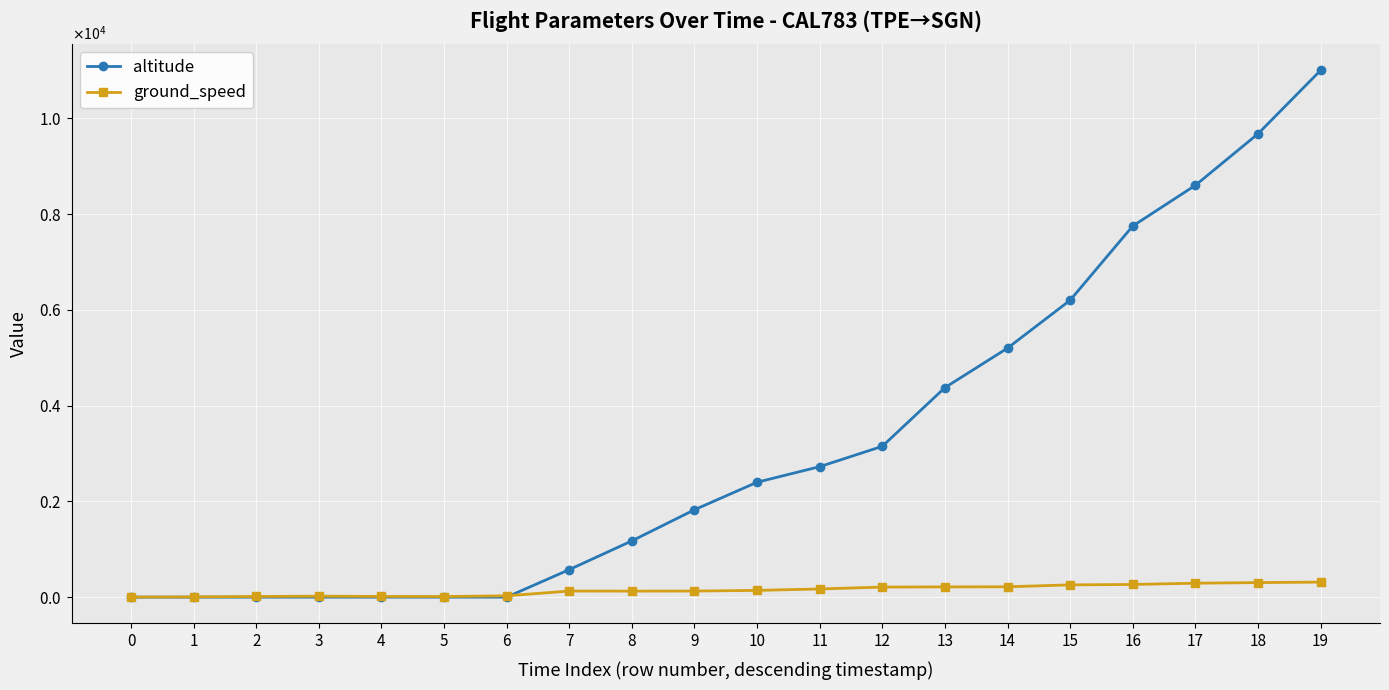

Between which two adjacent categories do altitude and ground_speed first intersect?

6 and 7